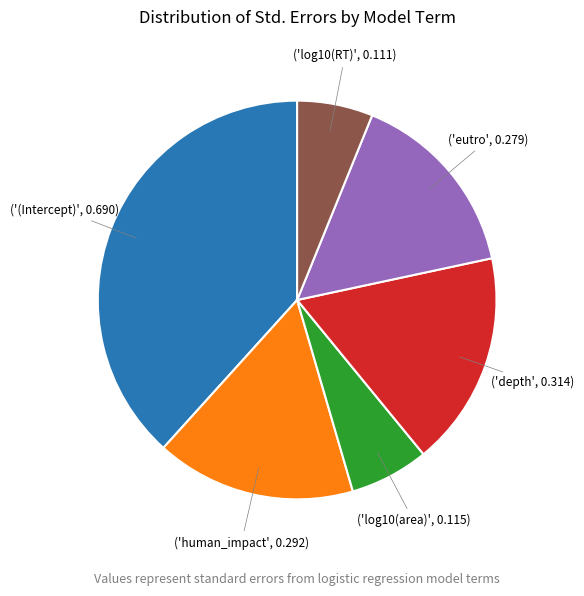

Count the number of slices in the pie.

6